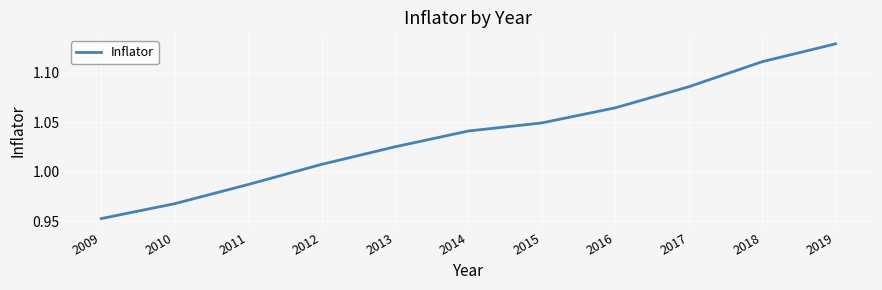

Which category has the highest value across all series?

2019